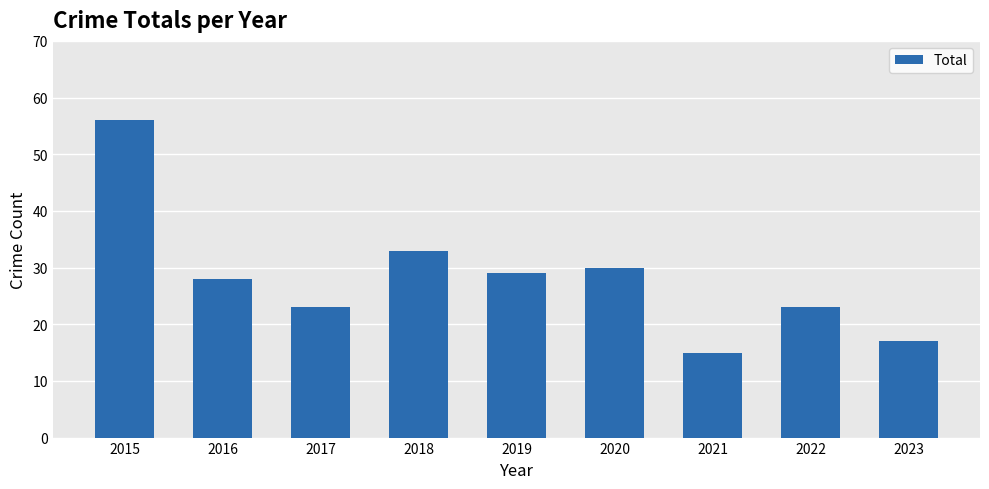

How many series are shown in this chart?

1